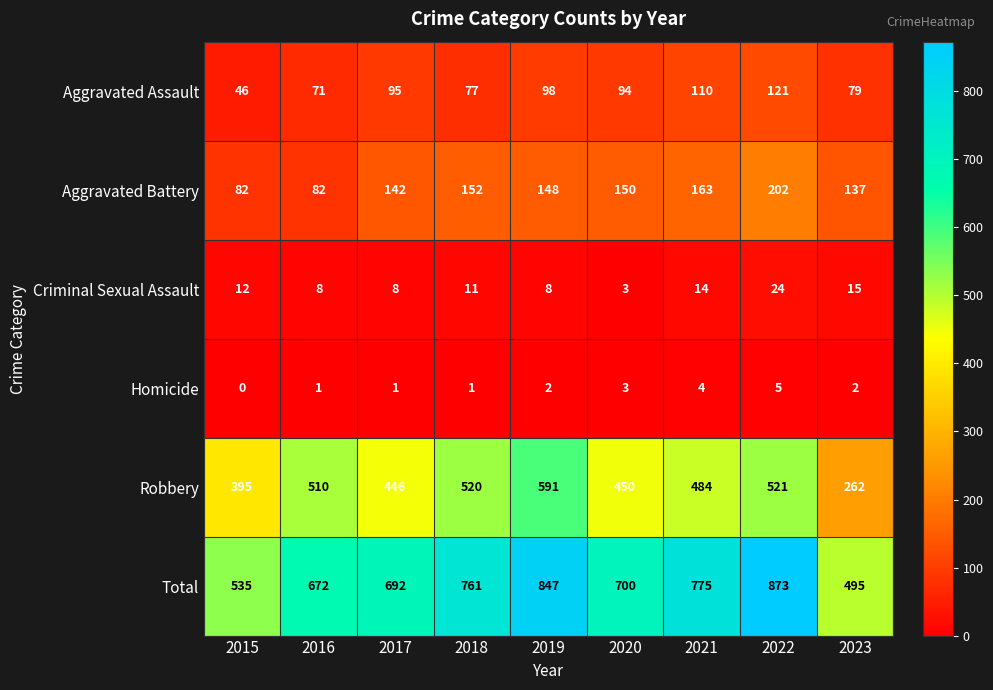

What is the average value of the Criminal Sexual Assault series?

11